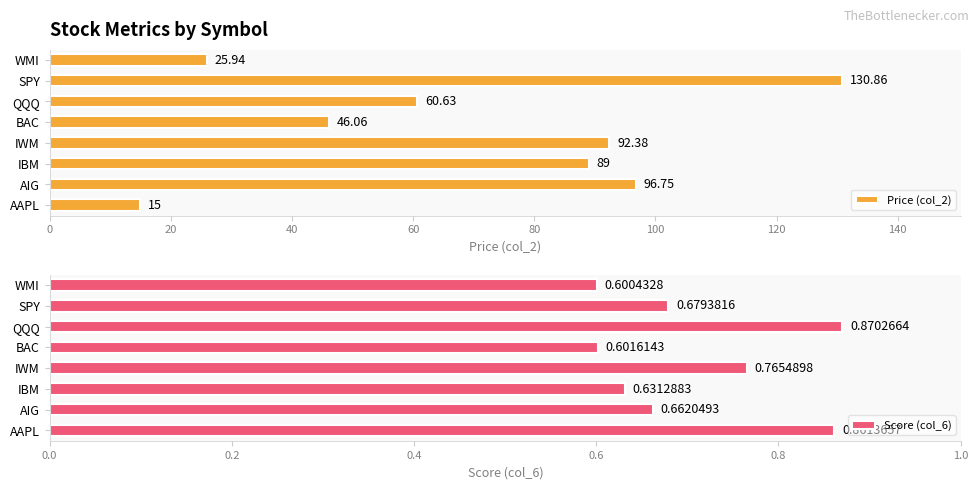

How many distinct data groups are displayed?

2